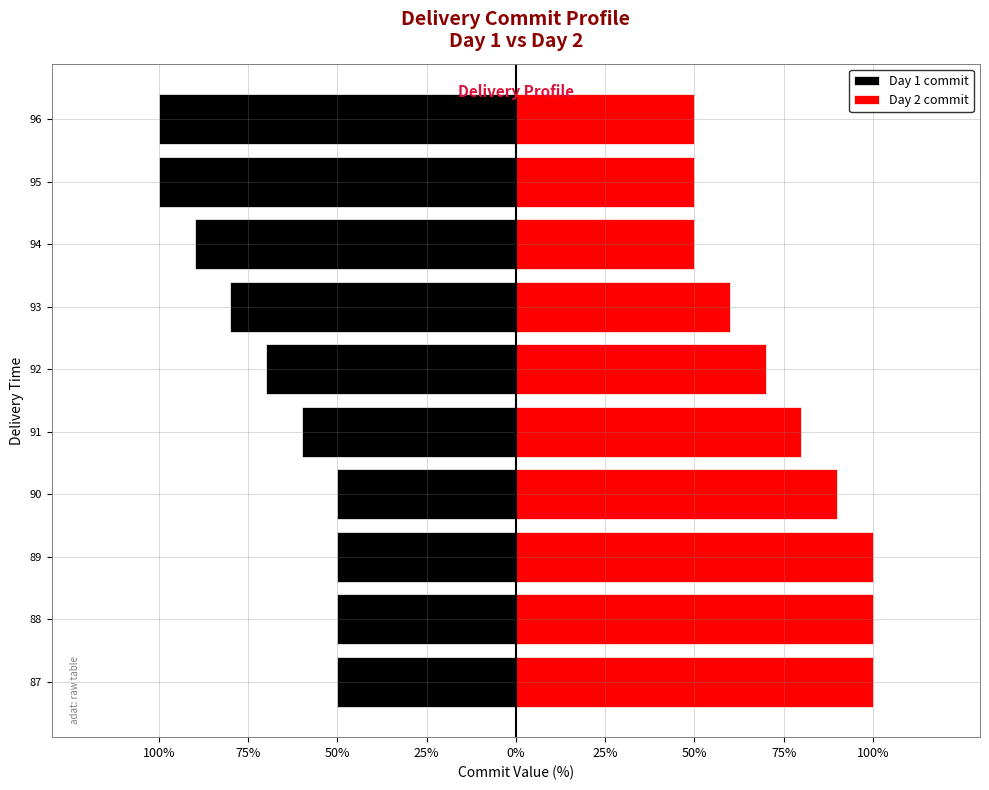

Rank the series by their maximum value, from lowest to highest.

Day 1 commit, Day 2 commit